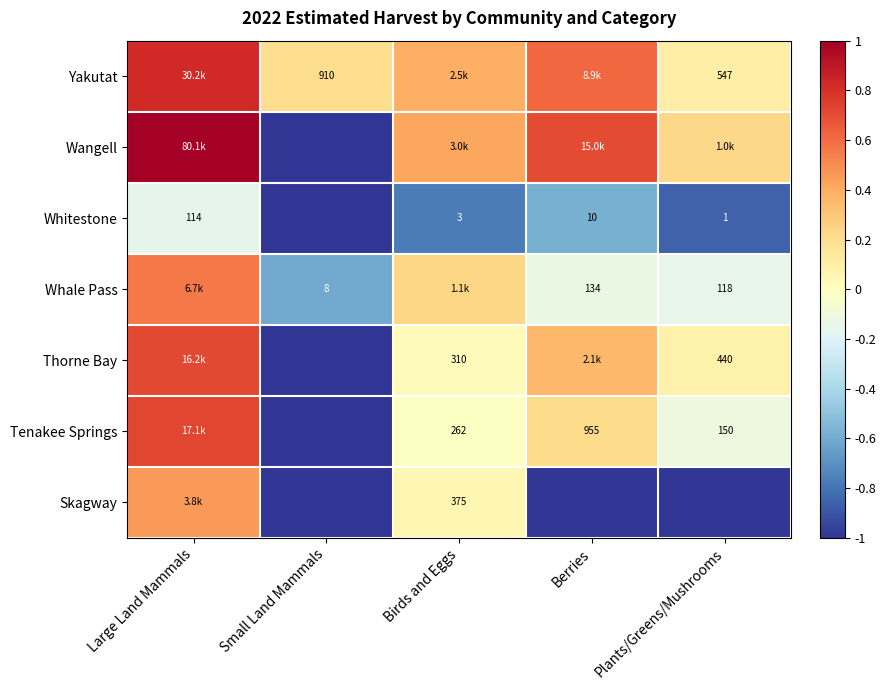

Which category has the highest value in the Tenakee Springs series?

Large Land Mammals